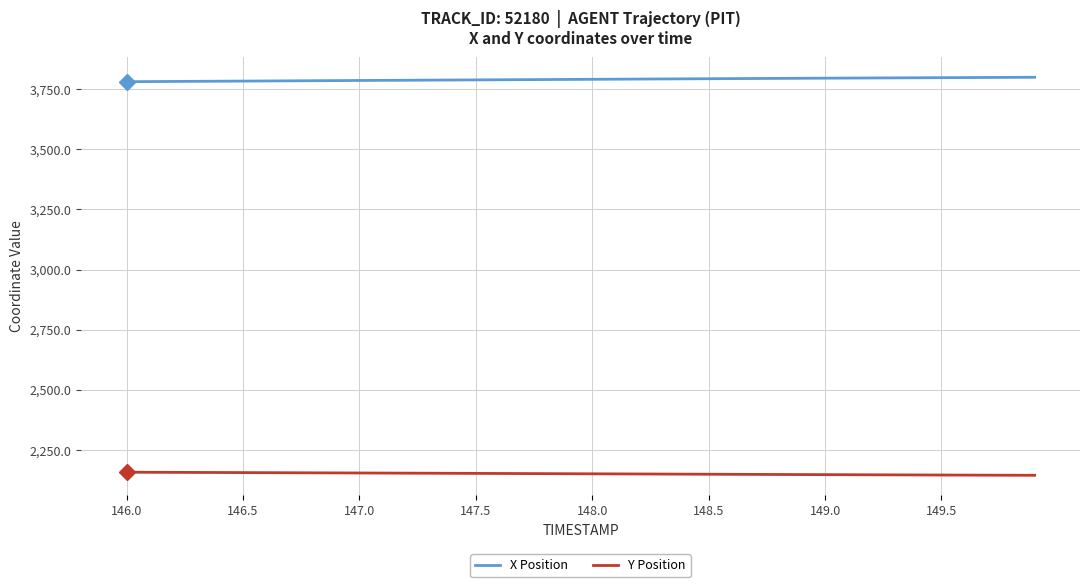

What is the difference between the maximum and second lowest values in the X Position series?

17.8